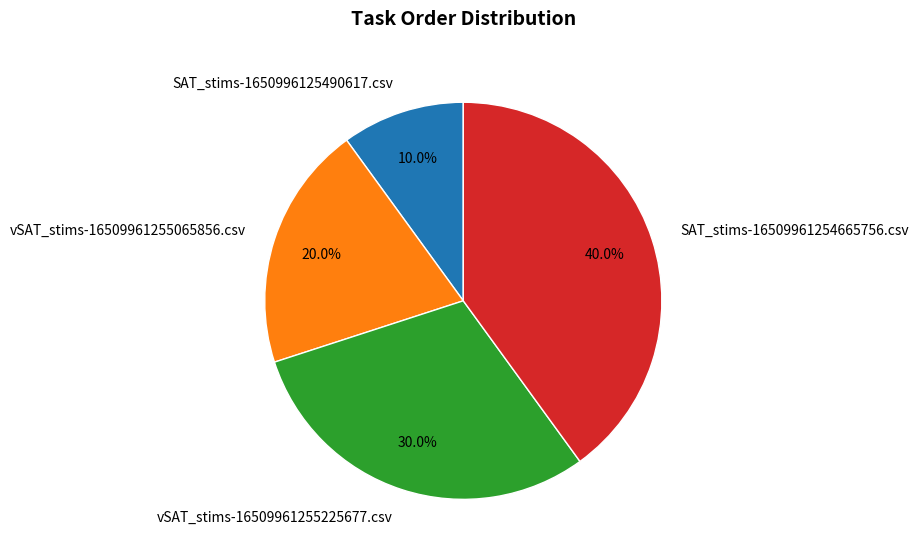

Rank the categories by value from highest to lowest.

SAT_stims-16509961254665756.csv, vSAT_stims-16509961255225677.csv, vSAT_stims-16509961255065856.csv, SAT_stims-1650996125490617.csv